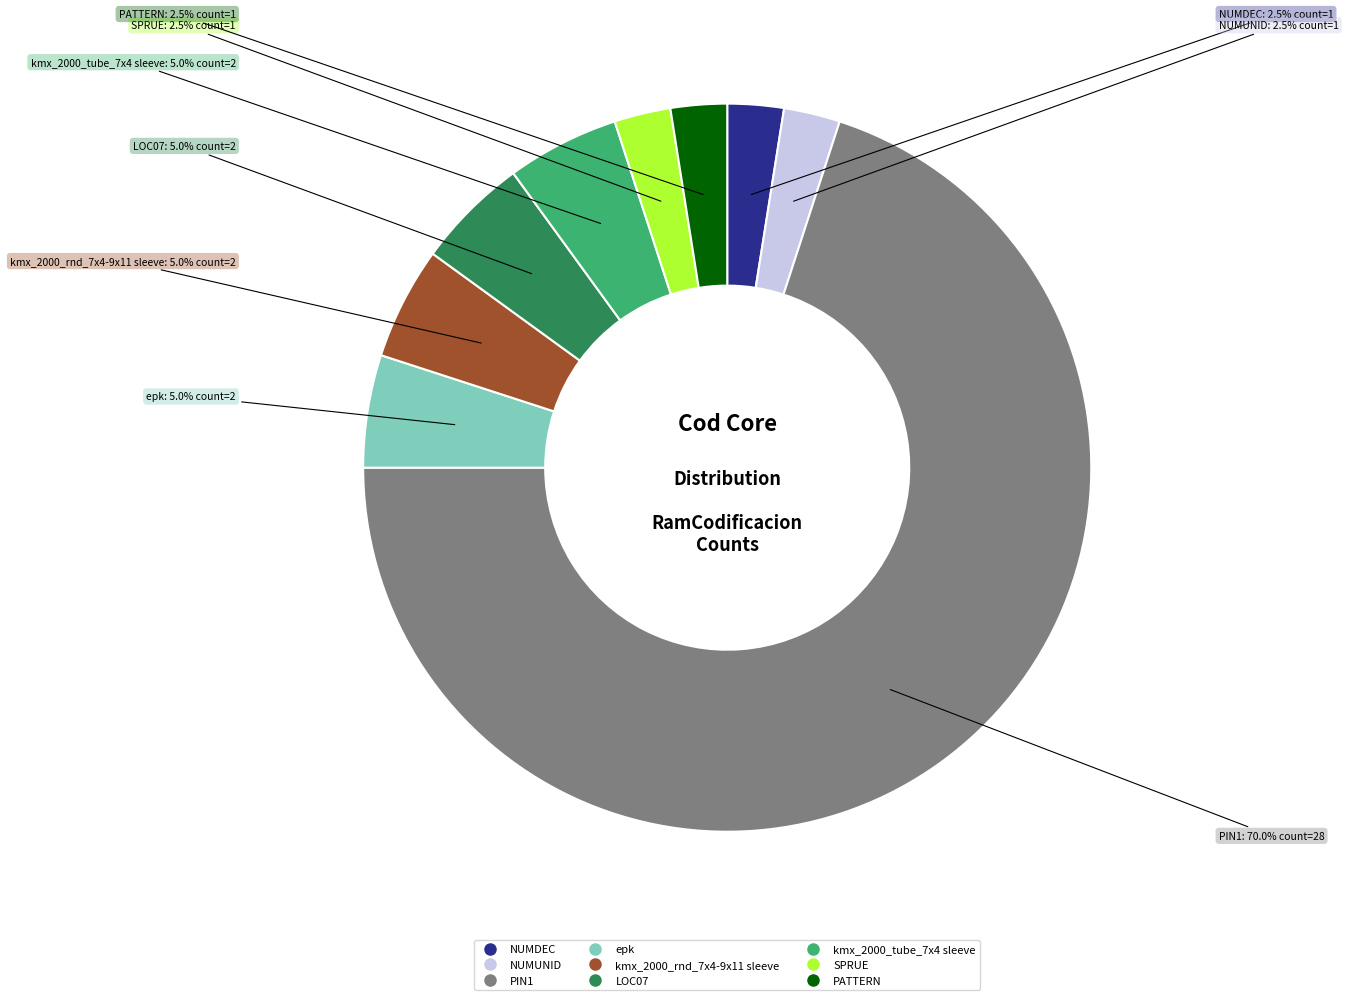

How many segments does this pie chart have?

9